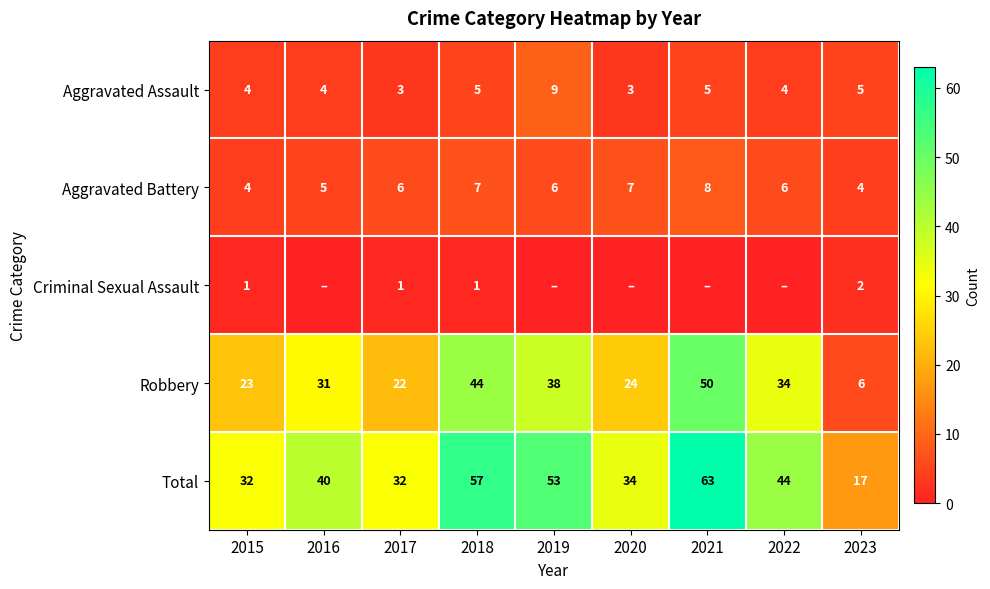

What is the difference between the highest and lowest values at 2022?

44